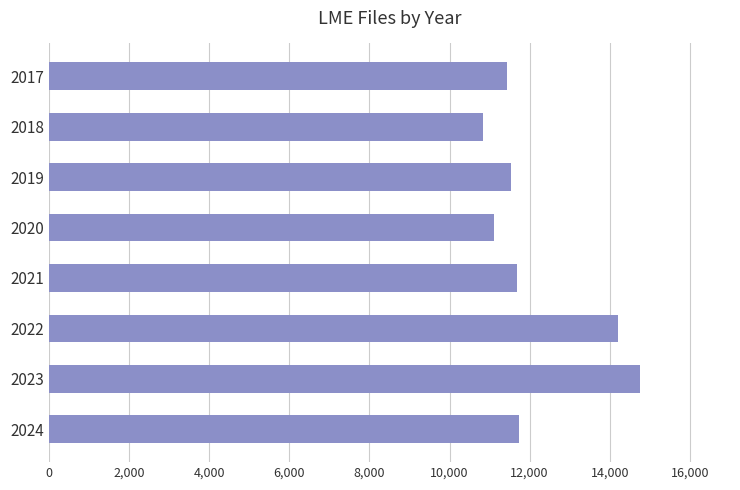

What is the difference between the maximum and minimum values?

3920